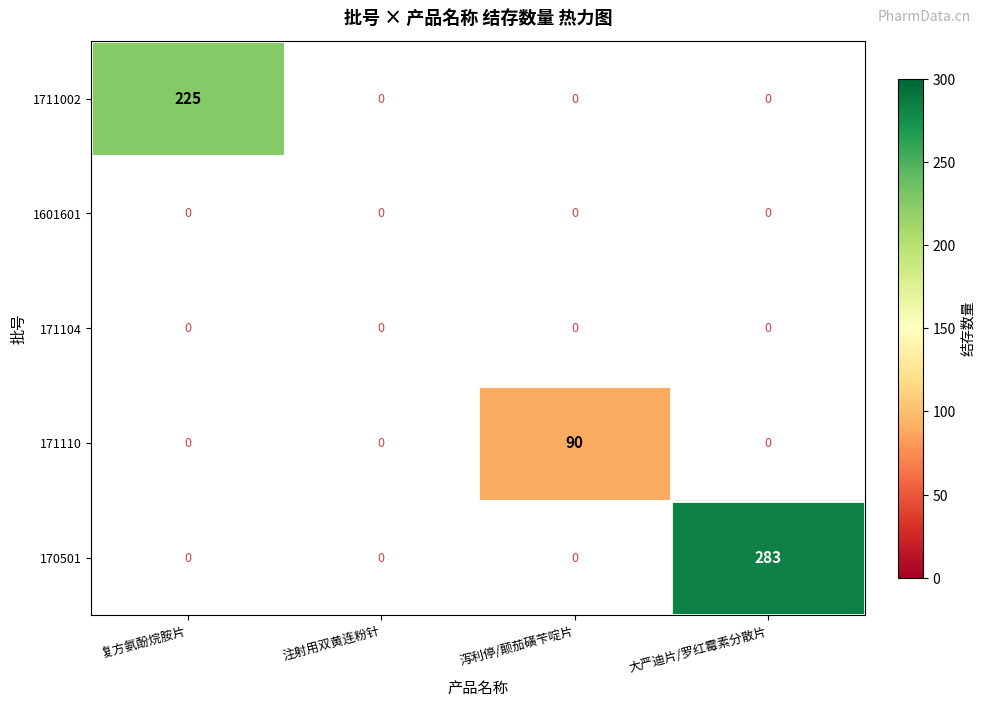

Which label corresponds to the largest value in the chart?

大严迪片/罗红霉素分散片